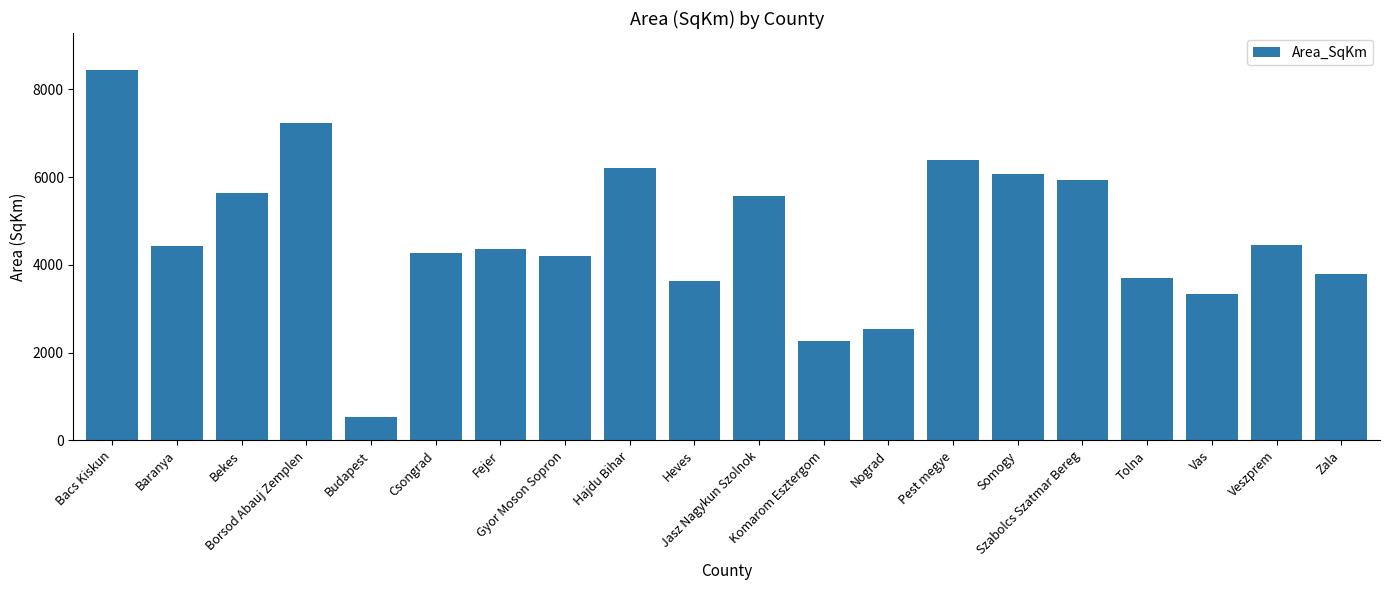

What position from the right is Baranya?

19